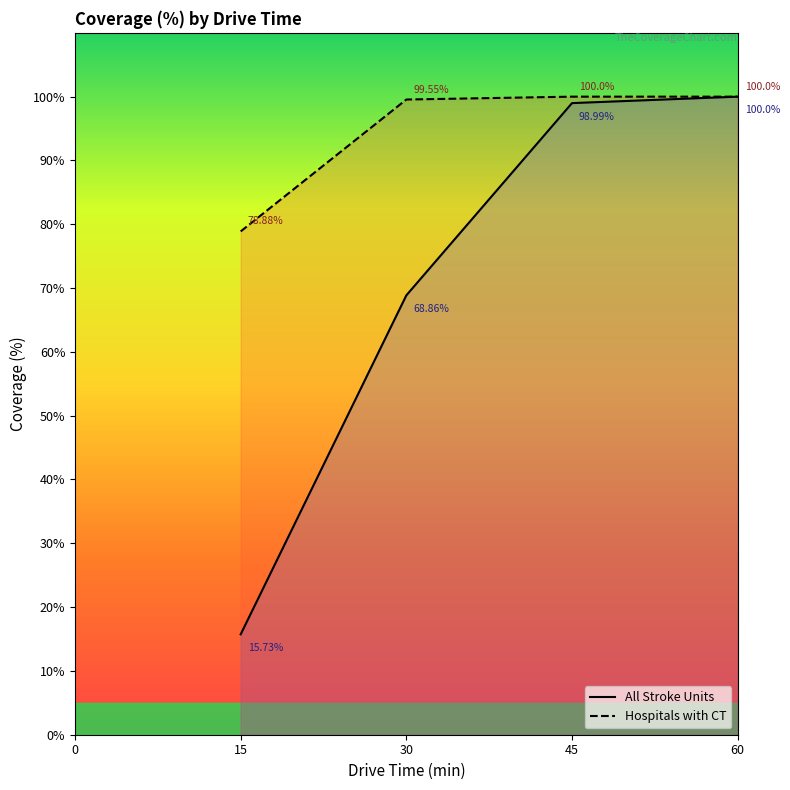

Is this an area chart (filled region under the line)?

No